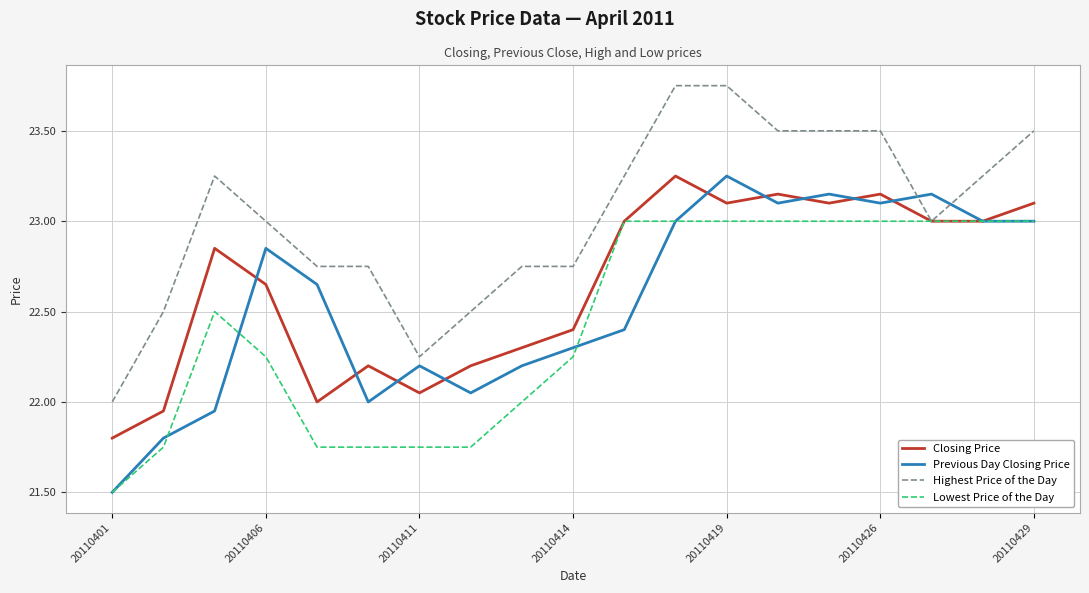

What is the highest value of the Lowest Price of the Day series?

23.0